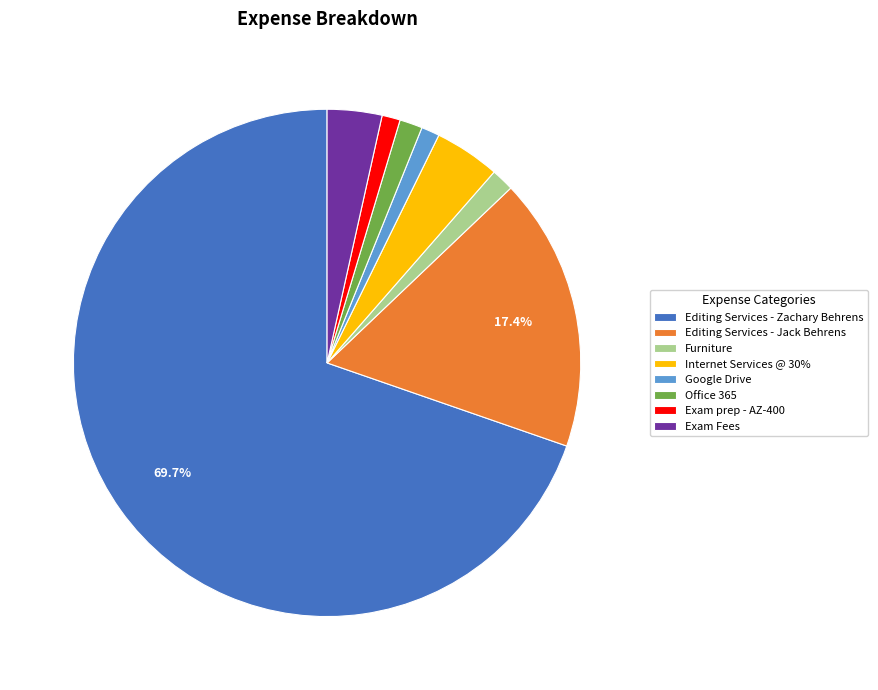

How many slices are in this pie chart?

8